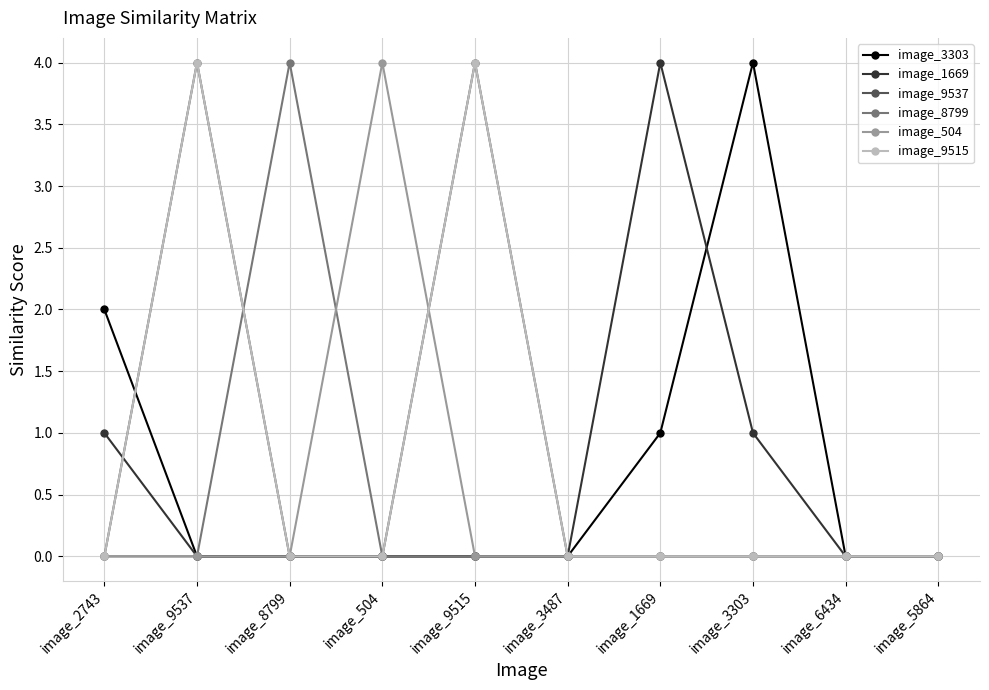

Between image_9515 and image_3303, which series saw the biggest shift?

image_3303